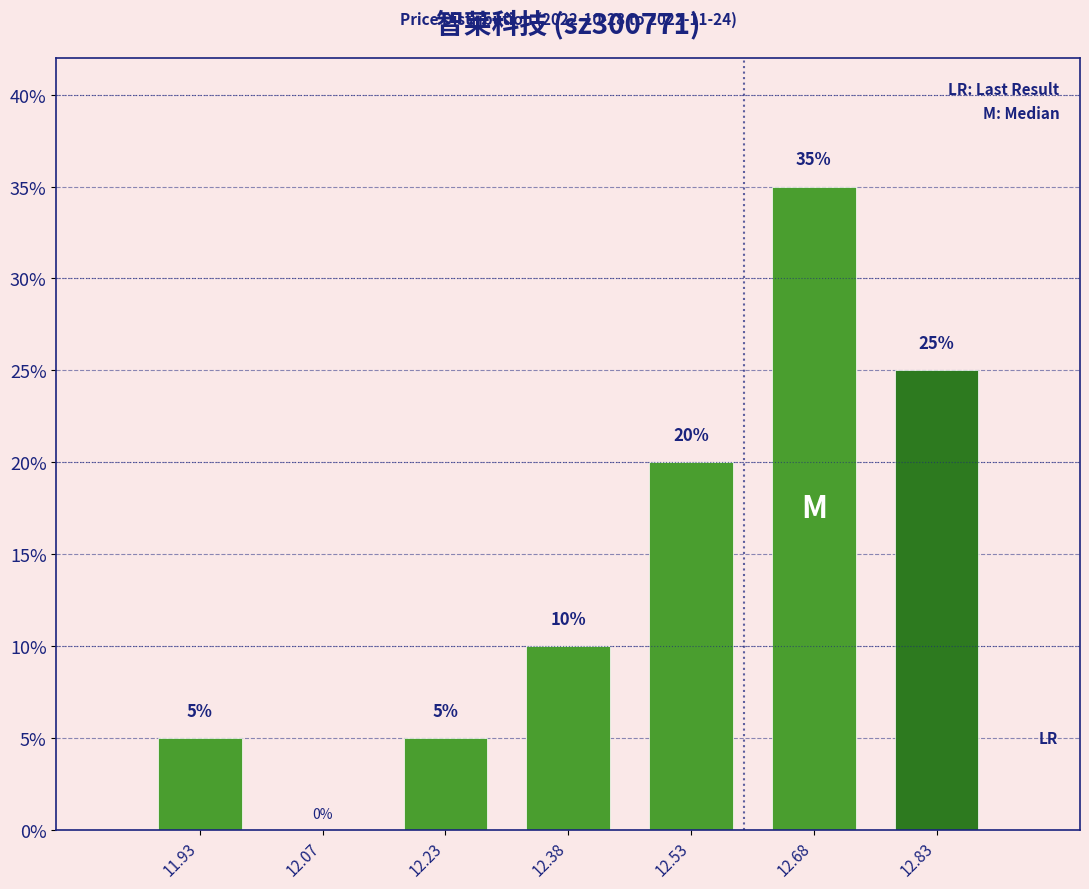

Which range on the x-axis has the tallest bar?

12.60 to 12.75